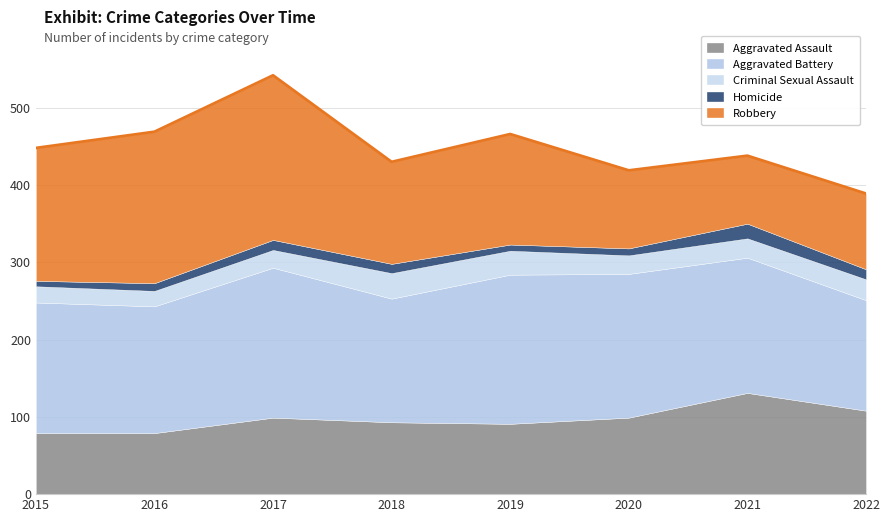

True or false: Aggravated Assault and Aggravated Battery intersect in this chart.

False